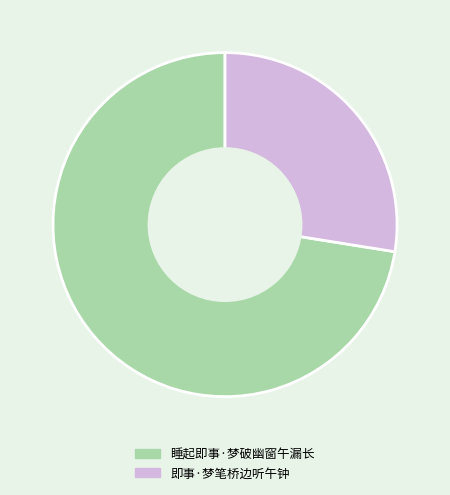

What is the majority slice?

睡起即事·梦破幽窗午漏长